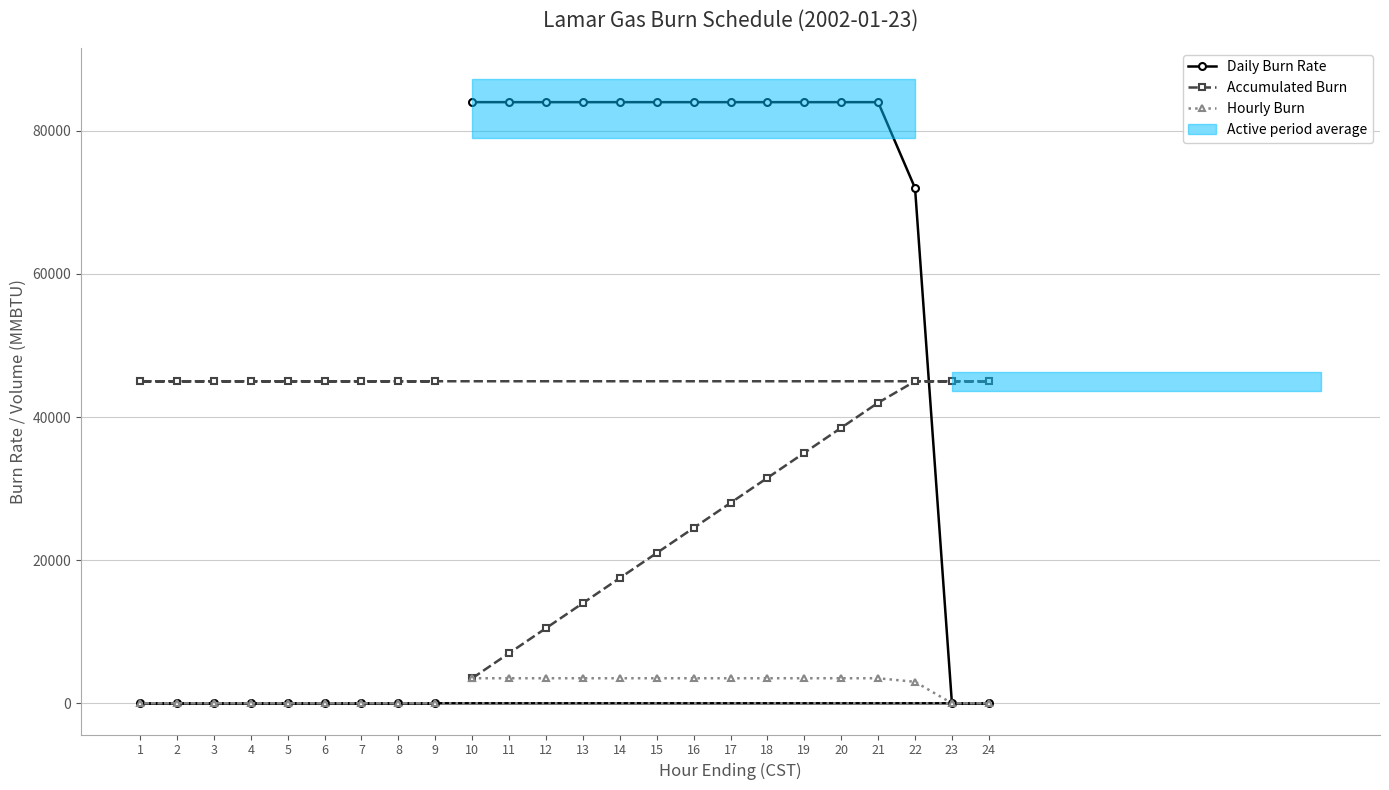

How many distinct data groups are displayed?

3